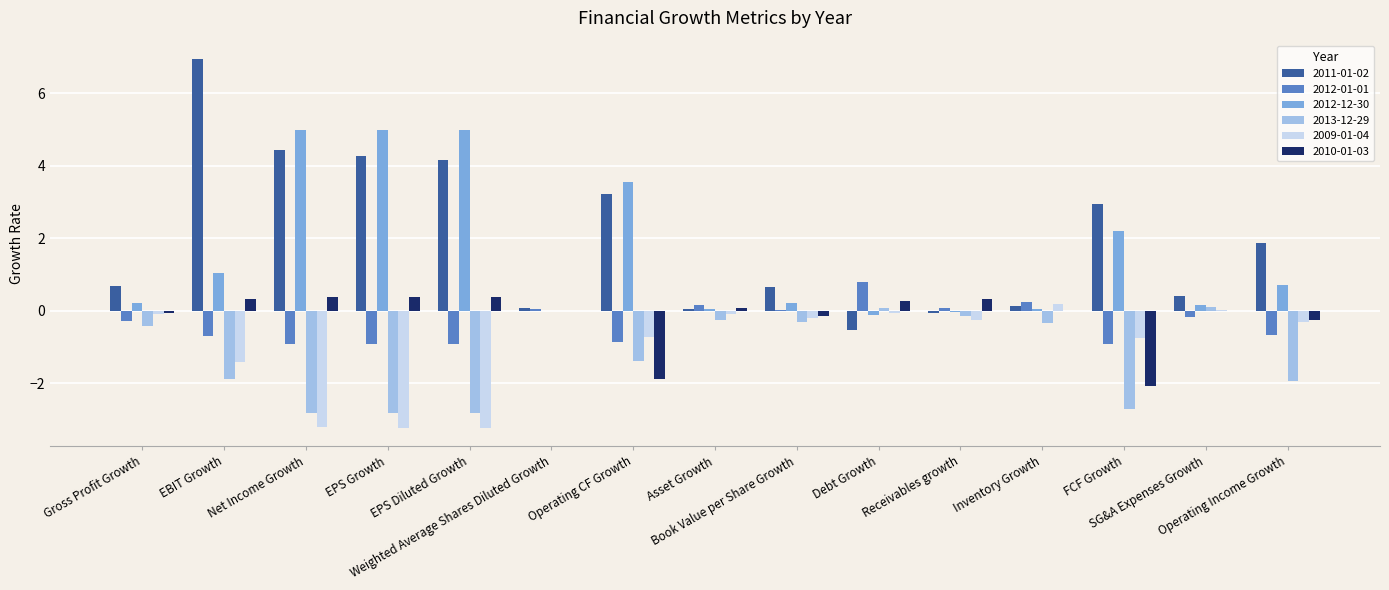

What is the difference between the 2011-01-02 values at Gross Profit Growth and Debt Growth?

1.2